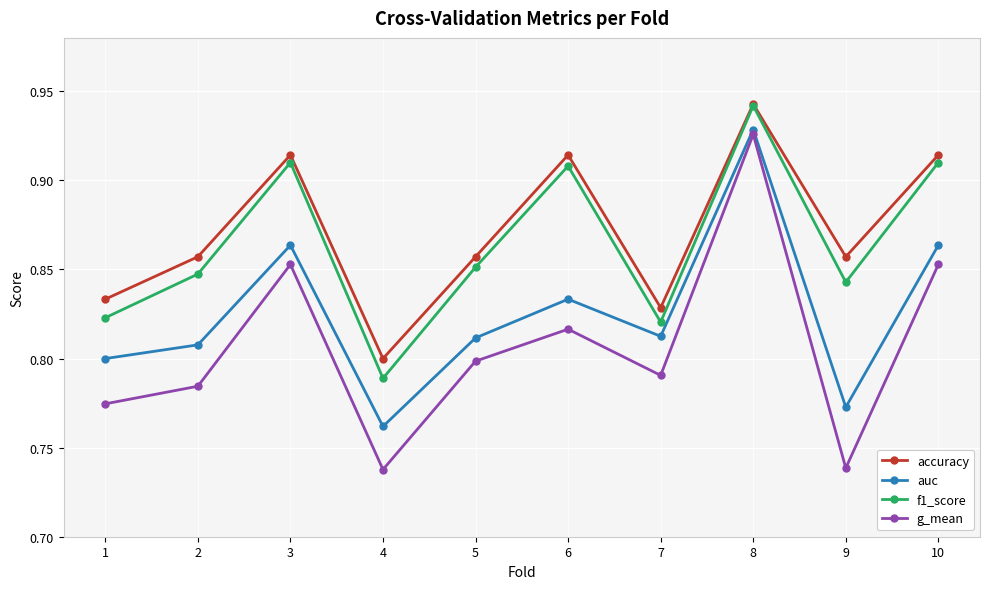

How many categories are shown in the chart?

10